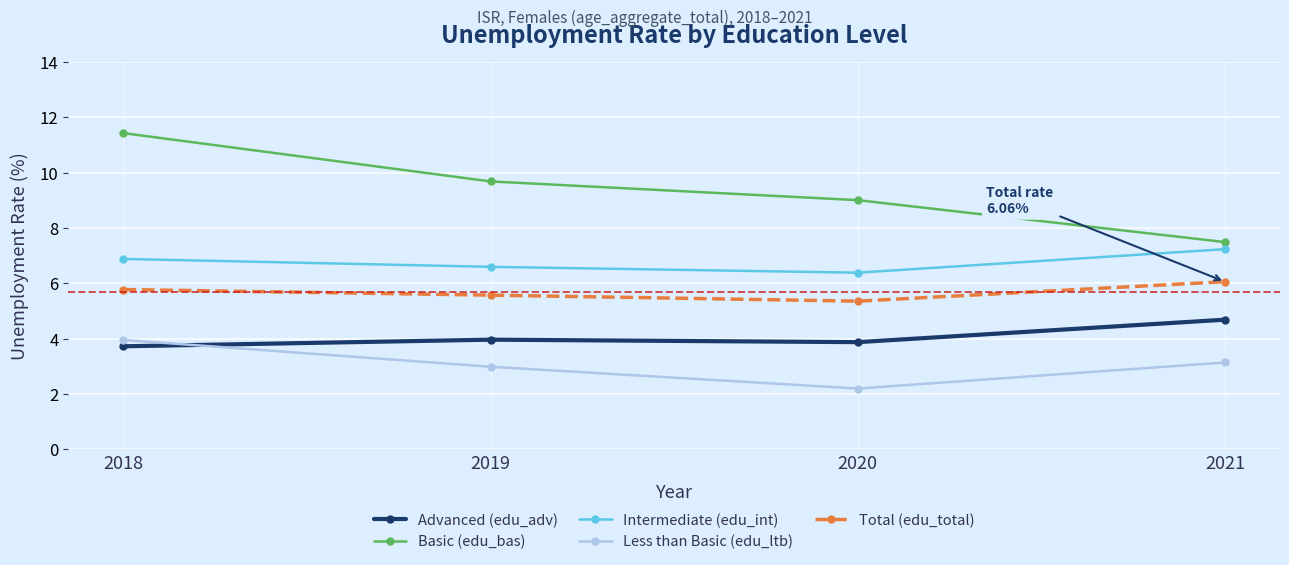

True or false: Intermediate (edu_int) and Total (edu_total) cross at least once.

False